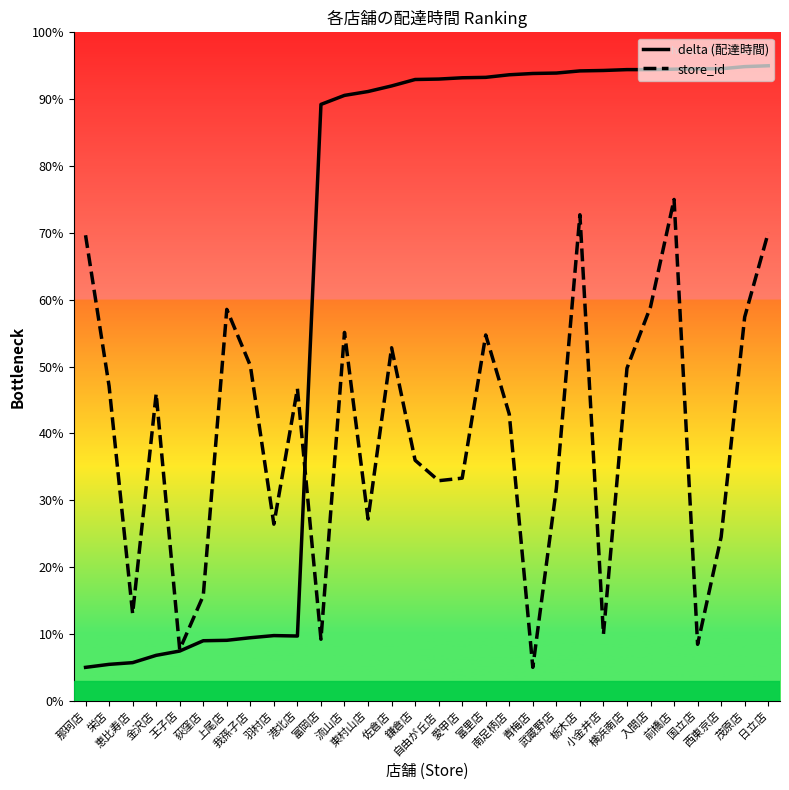

Which has a higher value, 前橋店 or 流山店?

前橋店